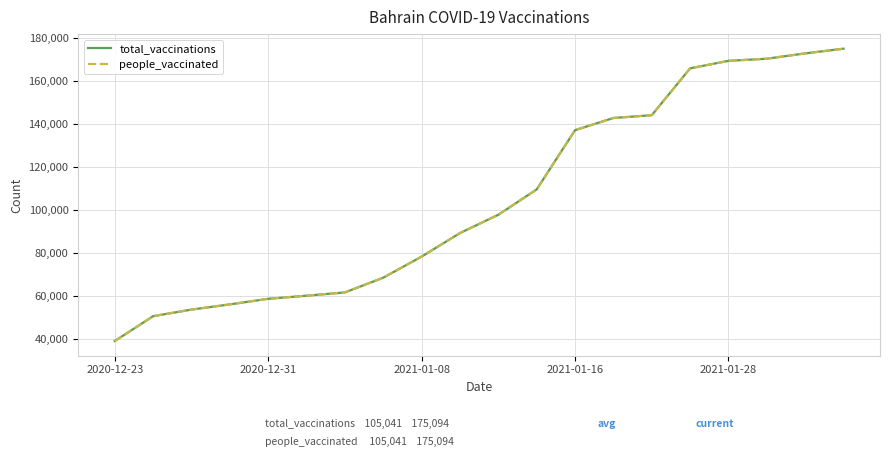

What is the value of the total_vaccinations point at the 19th from the left?

172912